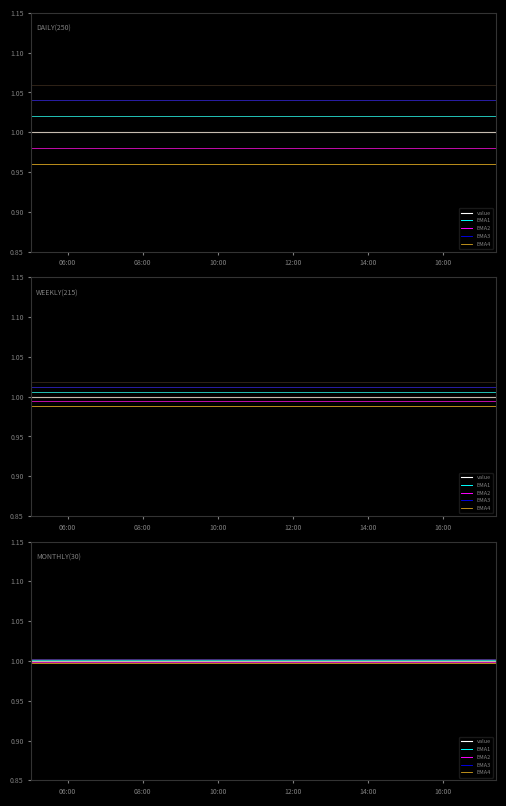

What is the average value of the EMA4 series?

1.0